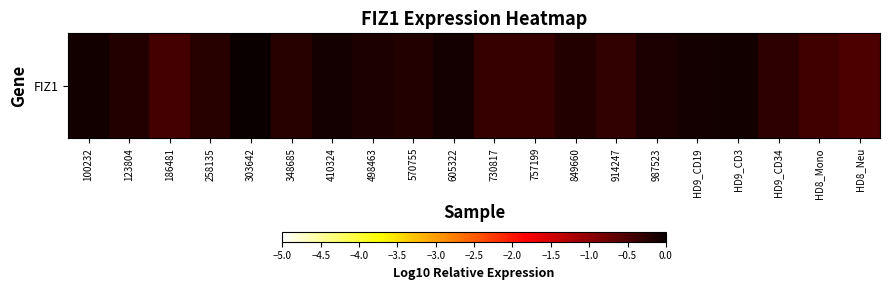

Count the number of categories in the chart.

20